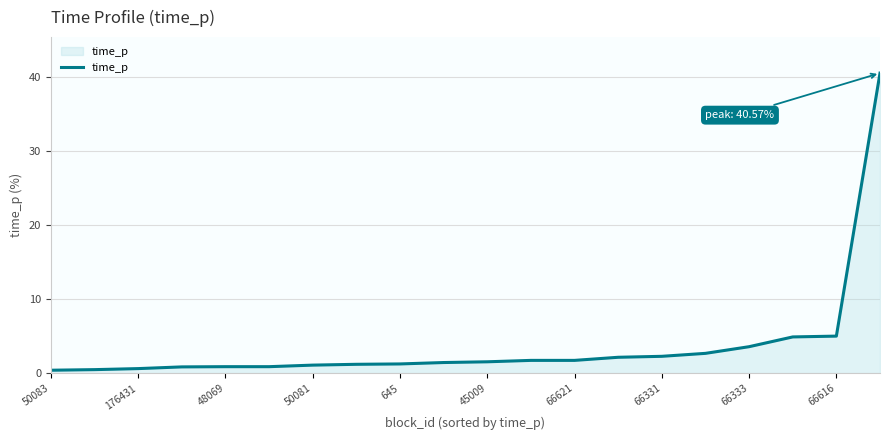

What is the greatest value displayed?

40.6